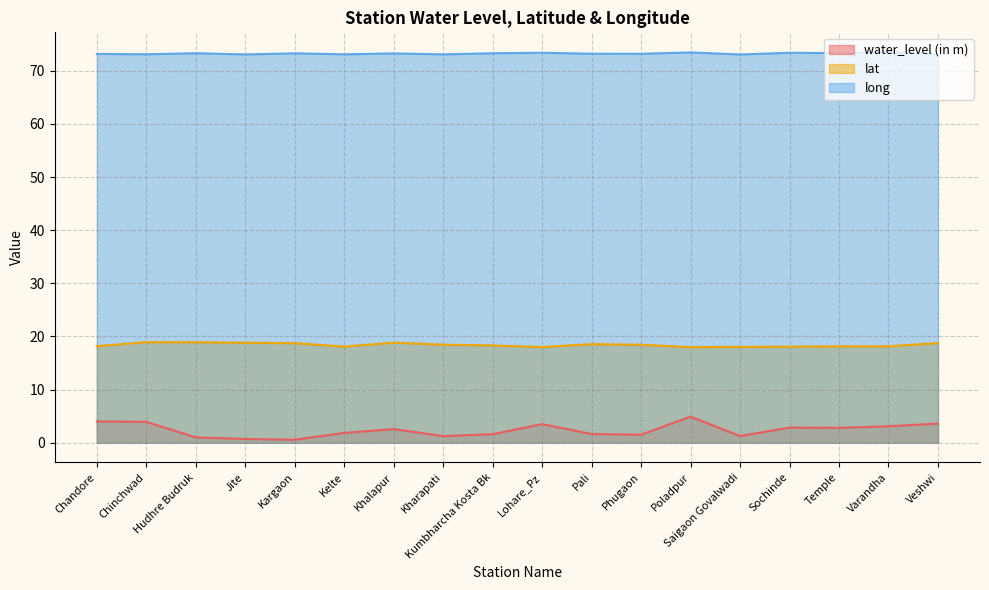

What is the spread (max minus min) of values at Jite?

72.4